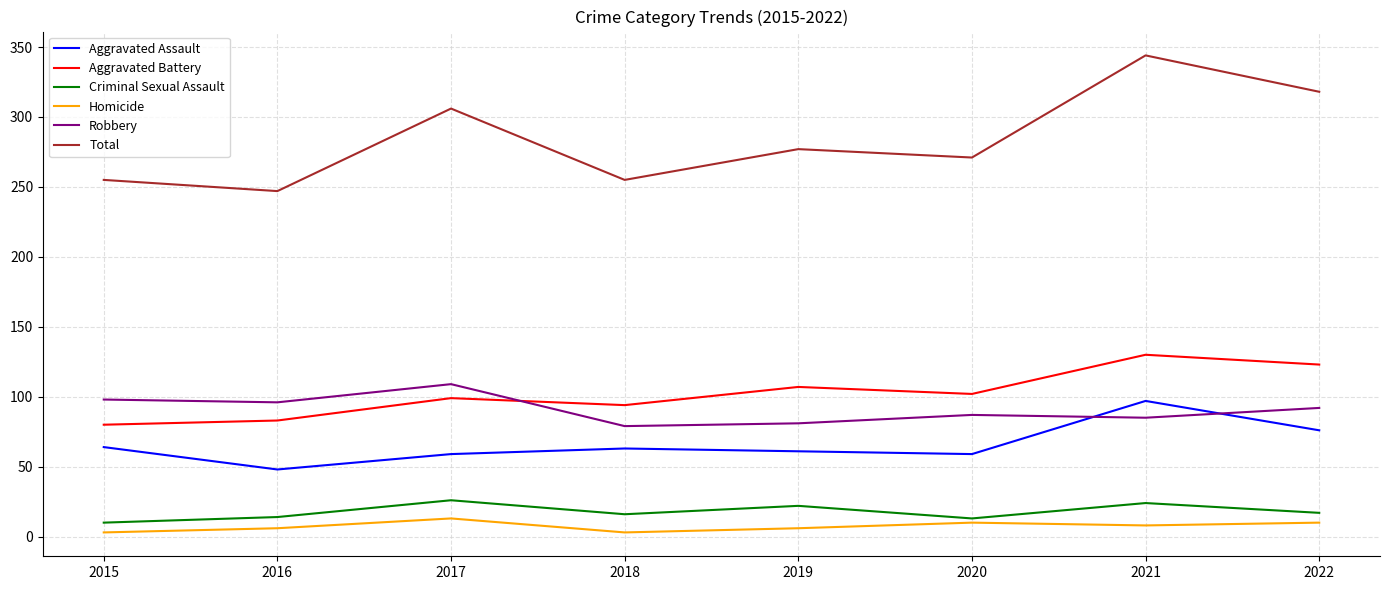

Which series has the largest total across all categories?

Total